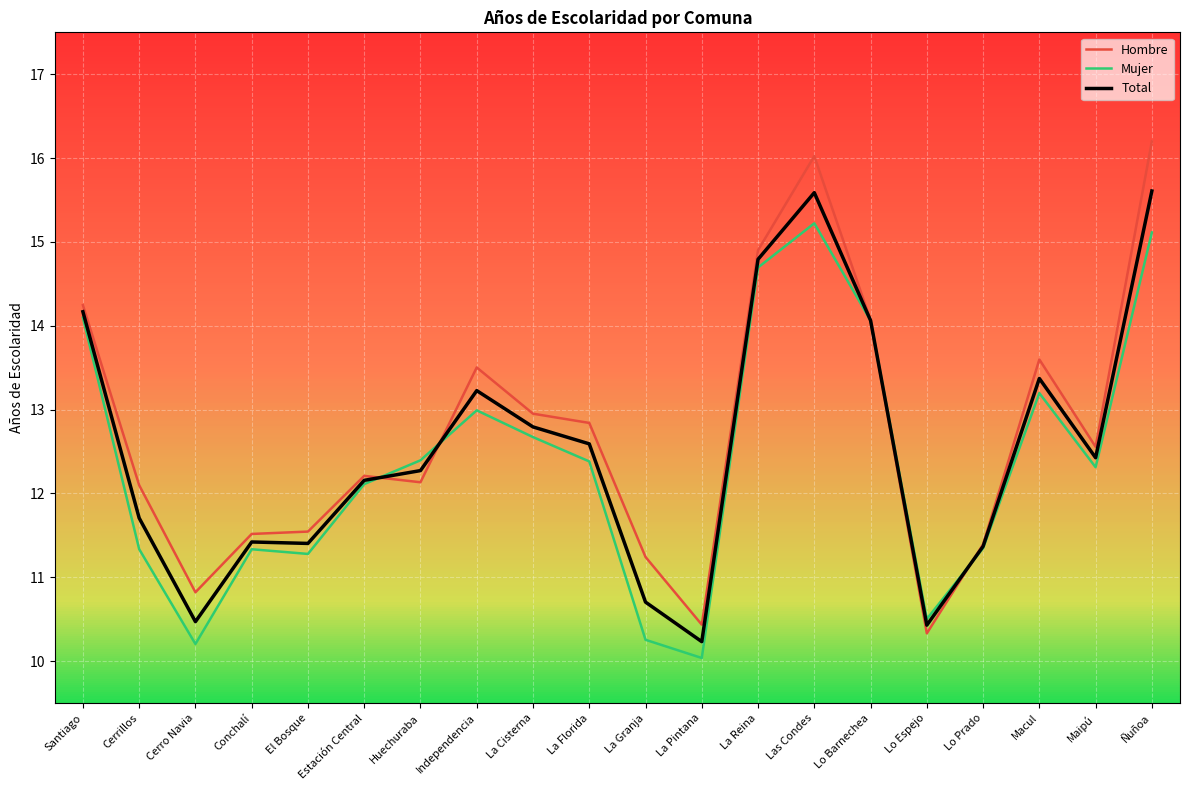

What is the maximum value for Total?

15.6